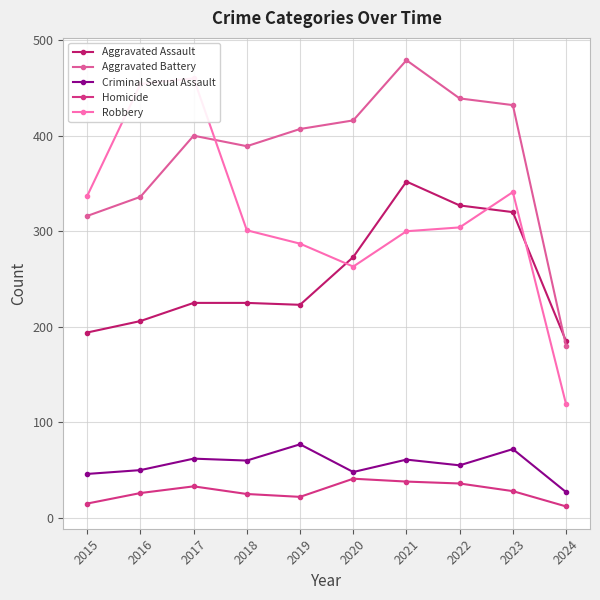

Count the number of data series in this chart.

5